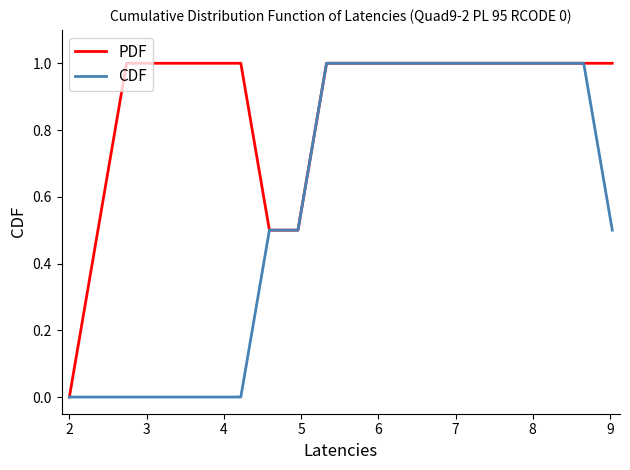

Which series has the largest total across all categories?

PDF